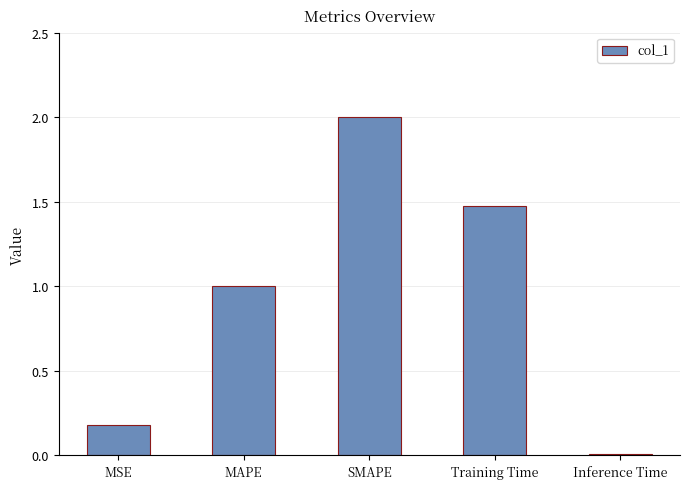

Rank the categories by value from highest to lowest.

SMAPE, Training Time, MAPE, MSE, Inference Time